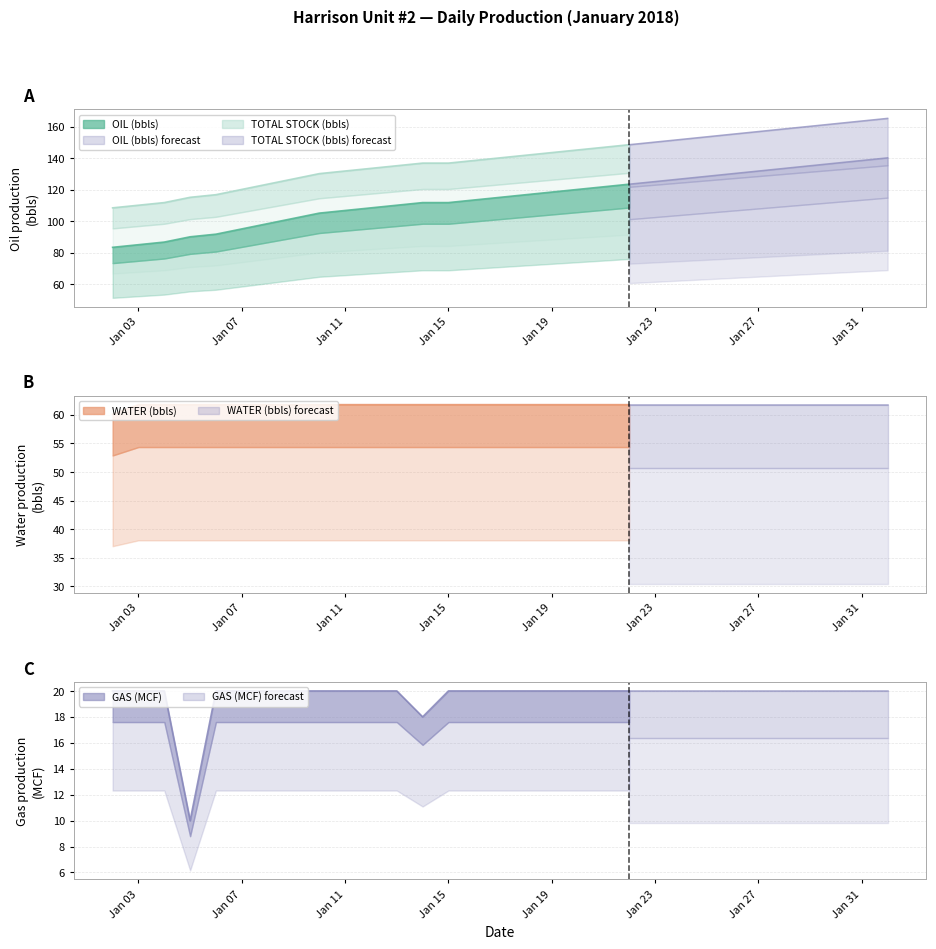

True or false: WATER (bbls) has a value of 61.8 at 2018-01-29.

True